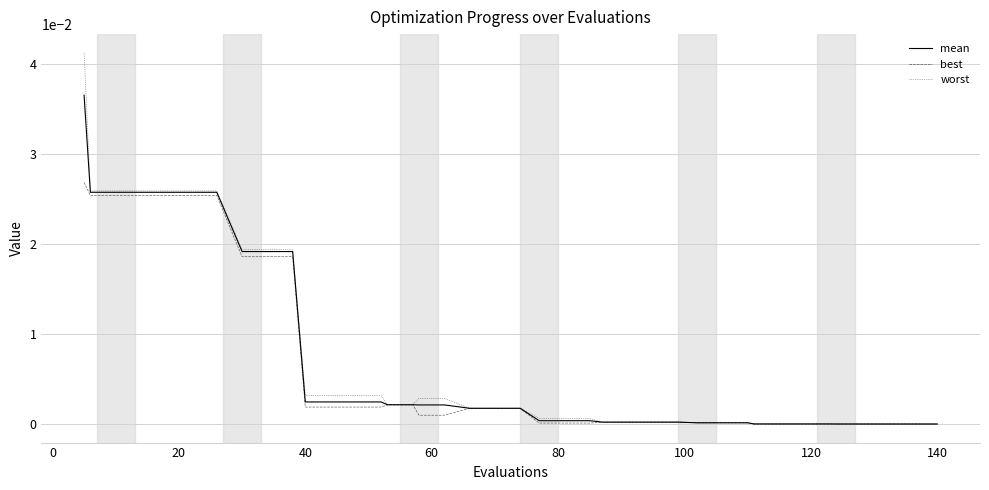

Which series has the widest spread of values?

worst